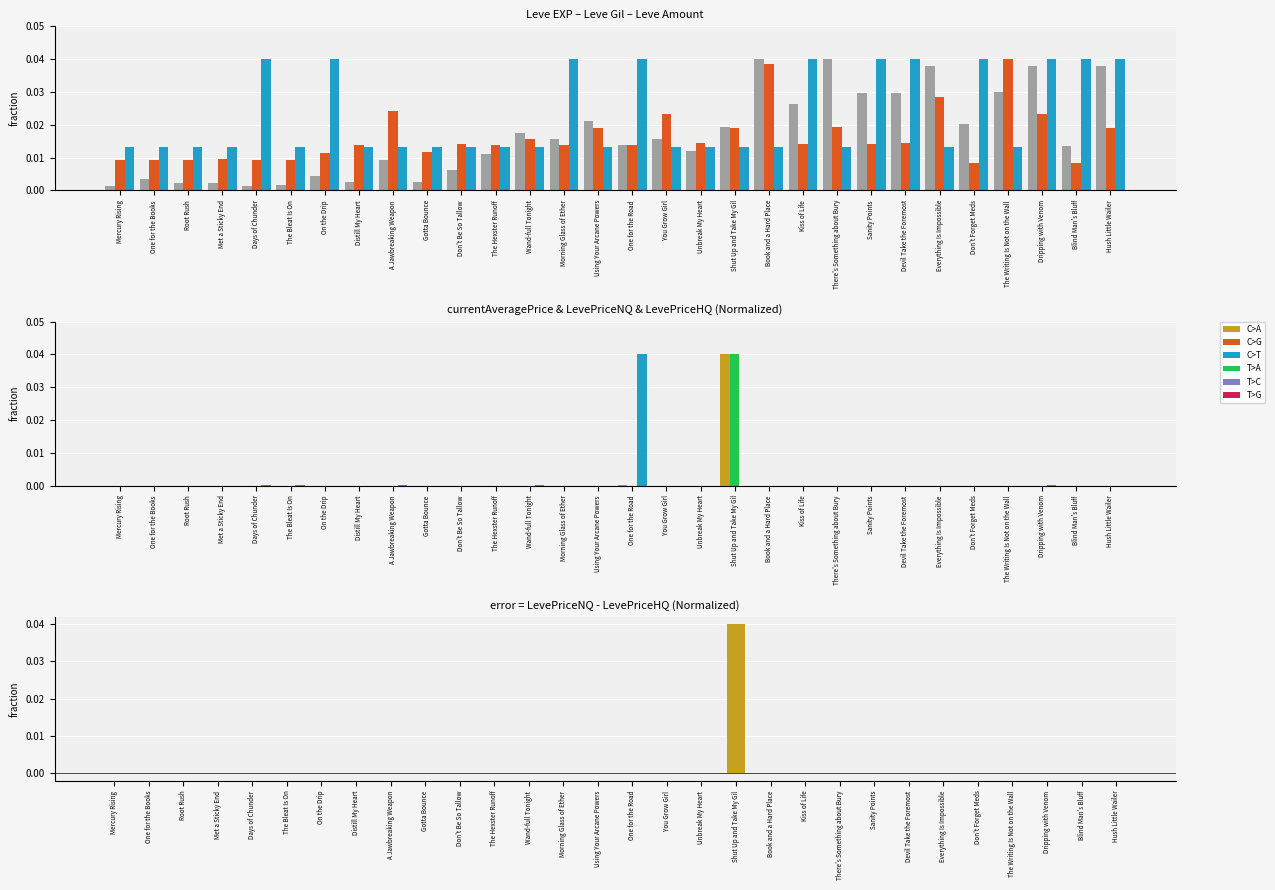

How many groups of bars are there?

30